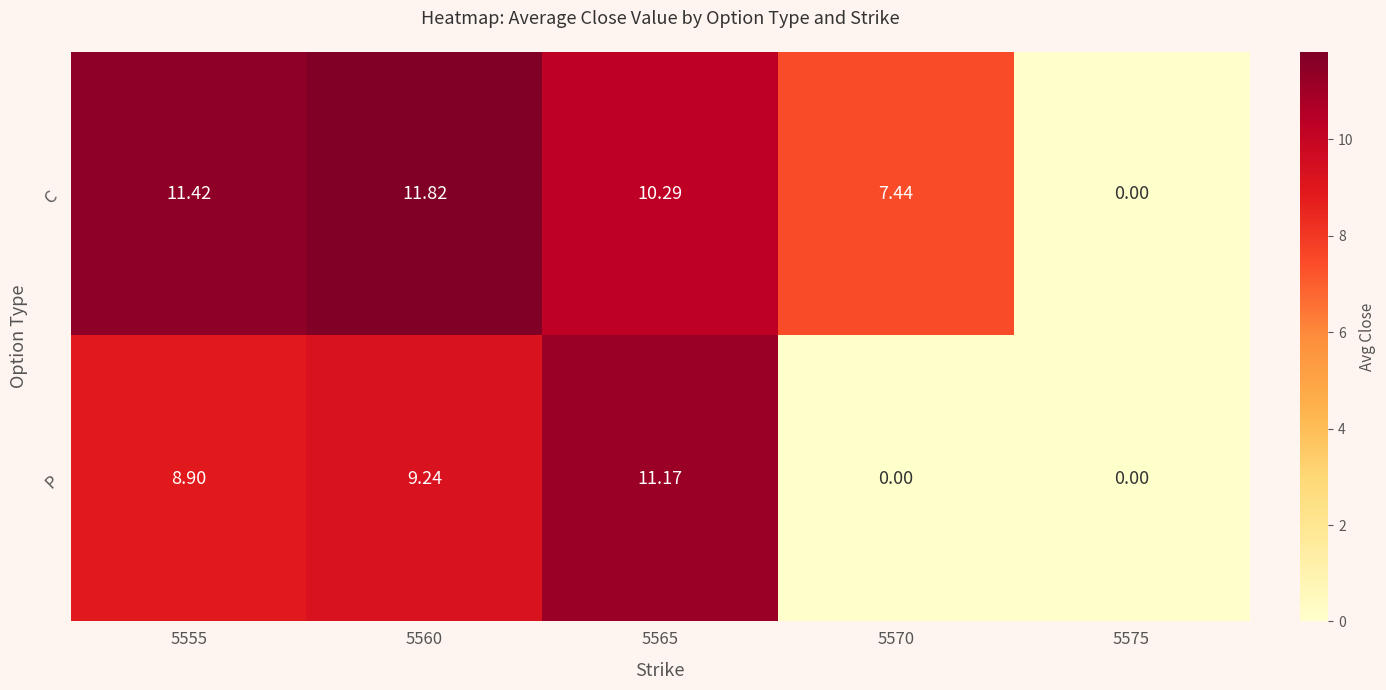

Which series has the largest total across all categories?

C